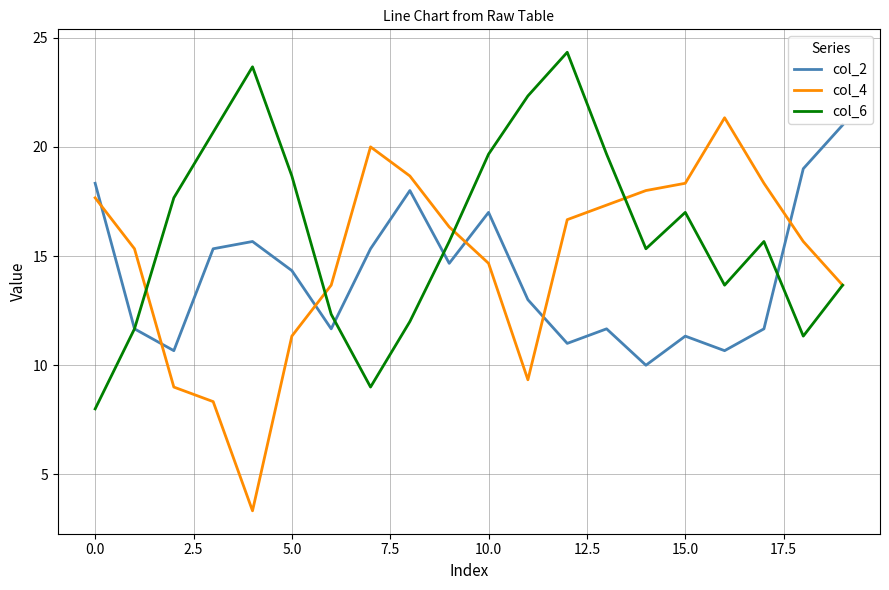

Which series has the largest total across all categories?

col_6